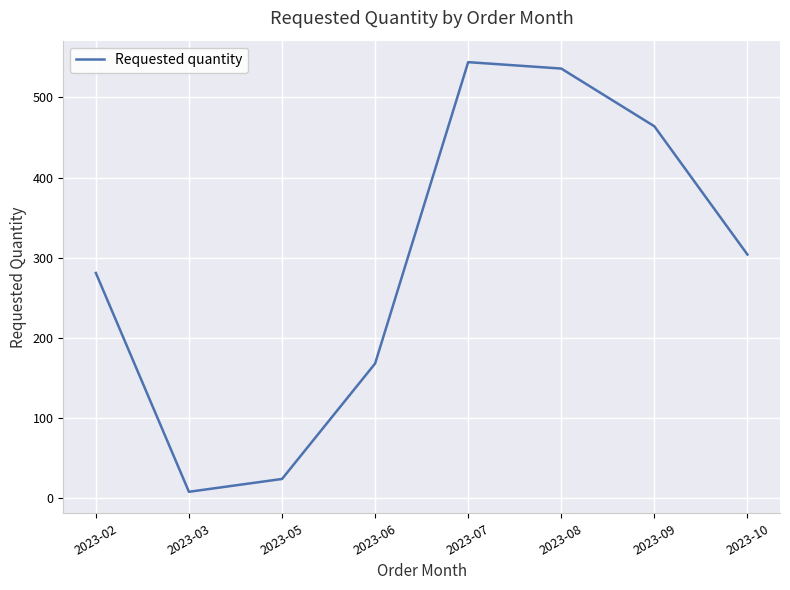

True or false: the data shows 8 at 2023-03.

True